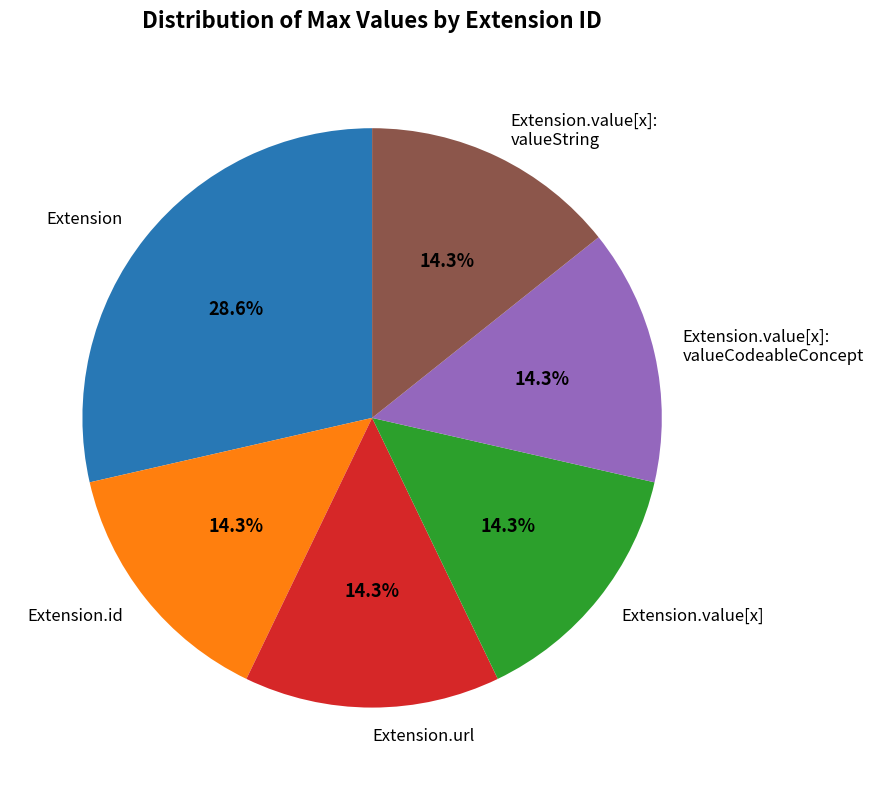

Does Extension.value[x] account for over 50% of the chart?

No